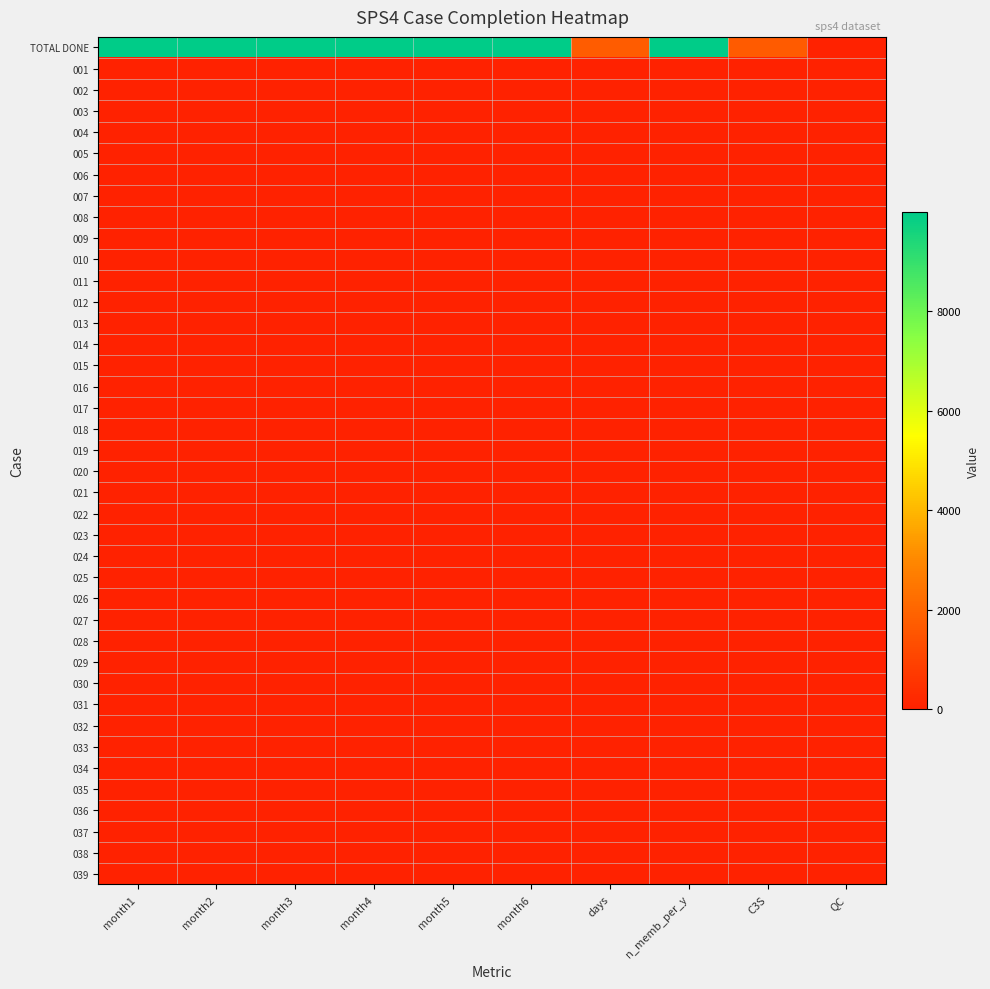

Reading left to right, extract all data points from this chart.

TOTAL DONE: month1=9992	month2=9992	month3=9992	month4=9992	month5=9992	month6=9992	days=1741	n_memb_per_y=9960	C3S=1687	QC=0
001: month1=1	month2=1	month3=1	month4=1	month5=1	month6=1	days=0	n_memb_per_y=30	C3S=0	QC=0
002: month1=1	month2=1	month3=1	month4=1	month5=1	month6=1	days=0	n_memb_per_y=0	C3S=0	QC=0
003: month1=1	month2=1	month3=1	month4=1	month5=1	month6=1	days=0	n_memb_per_y=0	C3S=0	QC=0
004: month1=1	month2=1	month3=1	month4=1	month5=1	month6=1	days=0	n_memb_per_y=0	C3S=0	QC=0
005: month1=1	month2=1	month3=1	month4=1	month5=1	month6=1	days=0	n_memb_per_y=0	C3S=0	QC=0
006: month1=1	month2=1	month3=1	month4=1	month5=1	month6=1	days=0	n_memb_per_y=0	C3S=0	QC=0
007: month1=1	month2=1	month3=1	month4=1	month5=1	month6=1	days=0	n_memb_per_y=0	C3S=0	QC=0
008: month1=1	month2=1	month3=1	month4=1	month5=1	month6=1	days=0	n_memb_per_y=0	C3S=0	QC=0
009: month1=1	month2=1	month3=1	month4=1	month5=1	month6=1	days=0	n_memb_per_y=0	C3S=0	QC=0
010: month1=1	month2=1	month3=1	month4=1	month5=1	month6=1	days=0	n_memb_per_y=0	C3S=0	QC=0
011: month1=1	month2=1	month3=1	month4=1	month5=1	month6=1	days=0	n_memb_per_y=0	C3S=0	QC=0
012: month1=1	month2=1	month3=1	month4=1	month5=1	month6=1	days=0	n_memb_per_y=0	C3S=0	QC=0
013: month1=1	month2=1	month3=1	month4=1	month5=1	month6=1	days=0	n_memb_per_y=0	C3S=0	QC=0
014: month1=1	month2=1	month3=1	month4=1	month5=1	month6=1	days=0	n_memb_per_y=0	C3S=0	QC=0
015: month1=1	month2=1	month3=1	month4=1	month5=1	month6=1	days=0	n_memb_per_y=0	C3S=0	QC=0
016: month1=1	month2=1	month3=1	month4=1	month5=1	month6=1	days=0	n_memb_per_y=0	C3S=0	QC=0
017: month1=1	month2=1	month3=1	month4=1	month5=1	month6=1	days=0	n_memb_per_y=0	C3S=0	QC=0
018: month1=1	month2=1	month3=1	month4=1	month5=1	month6=1	days=0	n_memb_per_y=0	C3S=0	QC=0
019: month1=1	month2=1	month3=1	month4=1	month5=1	month6=1	days=0	n_memb_per_y=0	C3S=0	QC=0
020: month1=1	month2=1	month3=1	month4=1	month5=1	month6=1	days=0	n_memb_per_y=0	C3S=0	QC=0
021: month1=1	month2=1	month3=1	month4=1	month5=1	month6=1	days=0	n_memb_per_y=0	C3S=0	QC=0
022: month1=1	month2=1	month3=1	month4=1	month5=1	month6=1	days=0	n_memb_per_y=0	C3S=0	QC=0
023: month1=1	month2=1	month3=1	month4=1	month5=1	month6=1	days=0	n_memb_per_y=0	C3S=0	QC=0
024: month1=1	month2=1	month3=1	month4=1	month5=1	month6=1	days=0	n_memb_per_y=0	C3S=0	QC=0
025: month1=1	month2=1	month3=1	month4=1	month5=1	month6=1	days=0	n_memb_per_y=0	C3S=0	QC=0
026: month1=1	month2=1	month3=1	month4=1	month5=1	month6=1	days=0	n_memb_per_y=0	C3S=0	QC=0
027: month1=1	month2=1	month3=1	month4=1	month5=1	month6=1	days=0	n_memb_per_y=0	C3S=0	QC=0
028: month1=1	month2=1	month3=1	month4=1	month5=1	month6=1	days=0	n_memb_per_y=0	C3S=0	QC=0
029: month1=1	month2=1	month3=1	month4=1	month5=1	month6=1	days=0	n_memb_per_y=0	C3S=0	QC=0
030: month1=1	month2=1	month3=1	month4=1	month5=1	month6=1	days=0	n_memb_per_y=0	C3S=0	QC=0
031: month1=0	month2=0	month3=0	month4=0	month5=0	month6=0	days=0	n_memb_per_y=0	C3S=0	QC=0
032: month1=0	month2=0	month3=0	month4=0	month5=0	month6=0	days=0	n_memb_per_y=0	C3S=0	QC=0
033: month1=0	month2=0	month3=0	month4=0	month5=0	month6=0	days=0	n_memb_per_y=0	C3S=0	QC=0
034: month1=0	month2=0	month3=0	month4=0	month5=0	month6=0	days=0	n_memb_per_y=0	C3S=0	QC=0
035: month1=0	month2=0	month3=0	month4=0	month5=0	month6=0	days=0	n_memb_per_y=0	C3S=0	QC=0
036: month1=0	month2=0	month3=0	month4=0	month5=0	month6=0	days=0	n_memb_per_y=0	C3S=0	QC=0
037: month1=0	month2=0	month3=0	month4=0	month5=0	month6=0	days=0	n_memb_per_y=0	C3S=0	QC=0
038: month1=0	month2=0	month3=0	month4=0	month5=0	month6=0	days=0	n_memb_per_y=0	C3S=0	QC=0
039: month1=0	month2=0	month3=0	month4=0	month5=0	month6=0	days=0	n_memb_per_y=0	C3S=0	QC=0